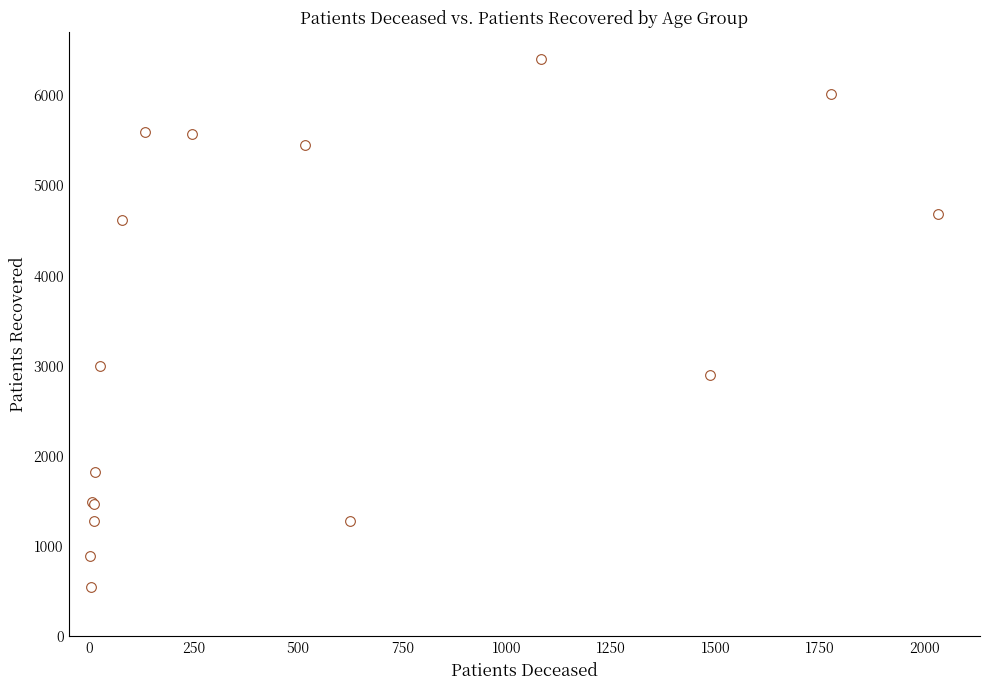

What Y value in the scatter plot is closest to 3475?

2995